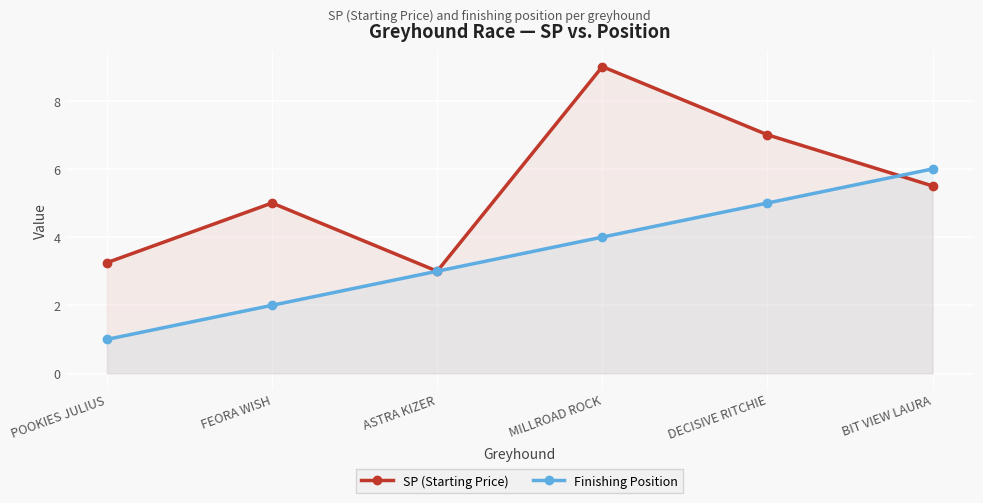

At which category is the sum across all series the highest?

MILLROAD ROCK